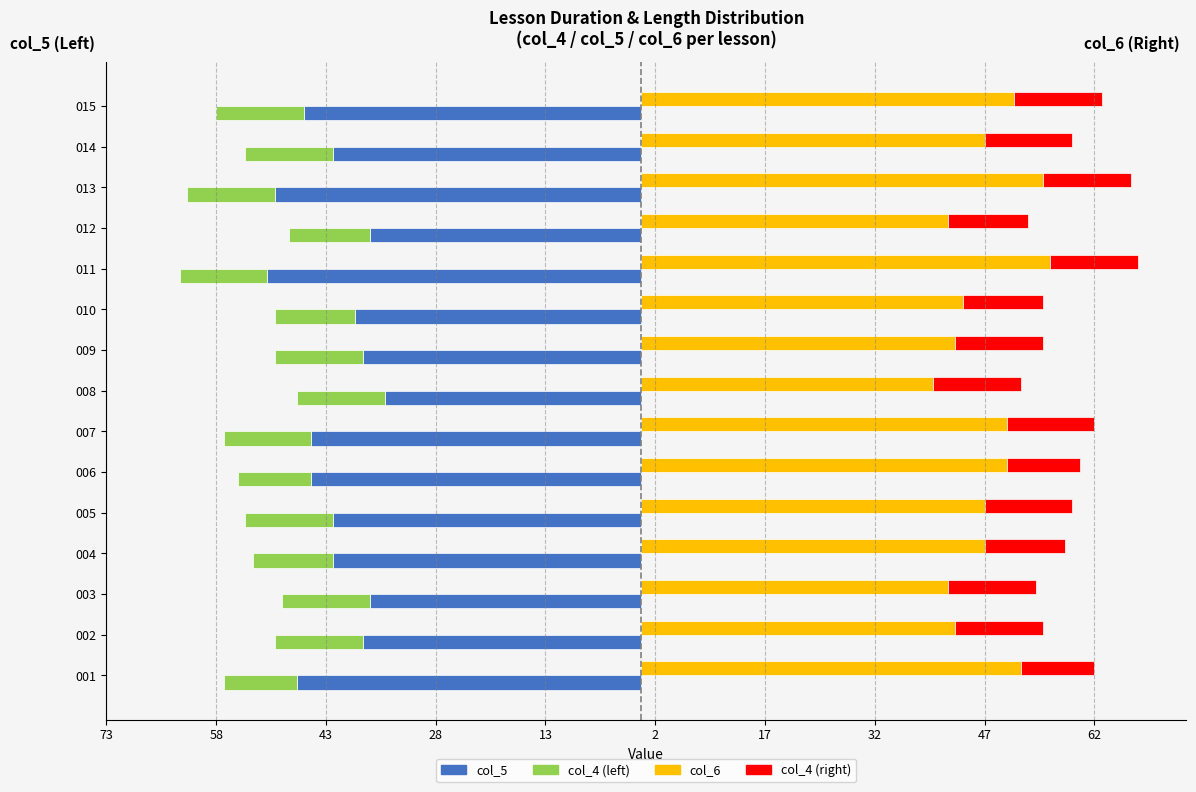

Reading right to left, what are all the values shown in this chart?

col_5 (left): -46	-42	-50	-37	-51	-39	-38	-35	-45	-45	-42	-42	-37	-38	-47
col_4 (left overlay): -12	-12	-12	-11	-12	-11	-12	-12	-12	-10	-12	-11	-12	-12	-10
col_6 (right): 51	47	55	42	56	44	43	40	50	50	47	47	42	43	52
col_4 (right overlay): 12	12	12	11	12	11	12	12	12	10	12	11	12	12	10